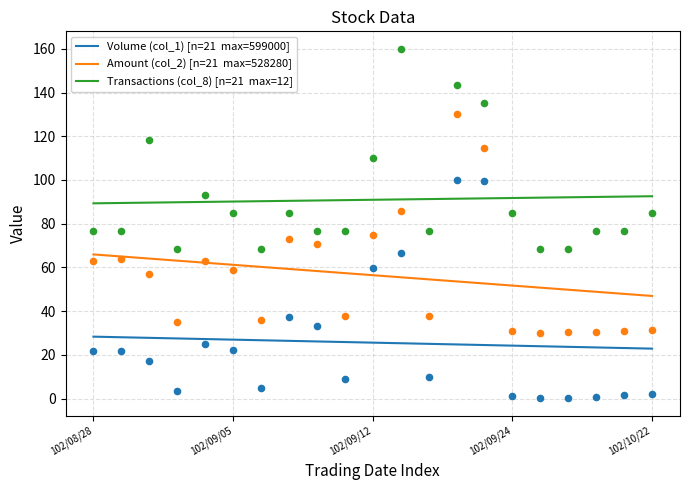

Which series has the largest Y range (max minus min)?

Amount (col_2)